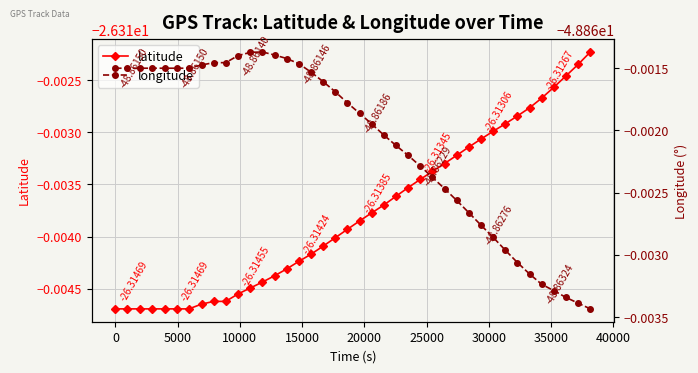

At how many categories does at least one series exceed -37?

40